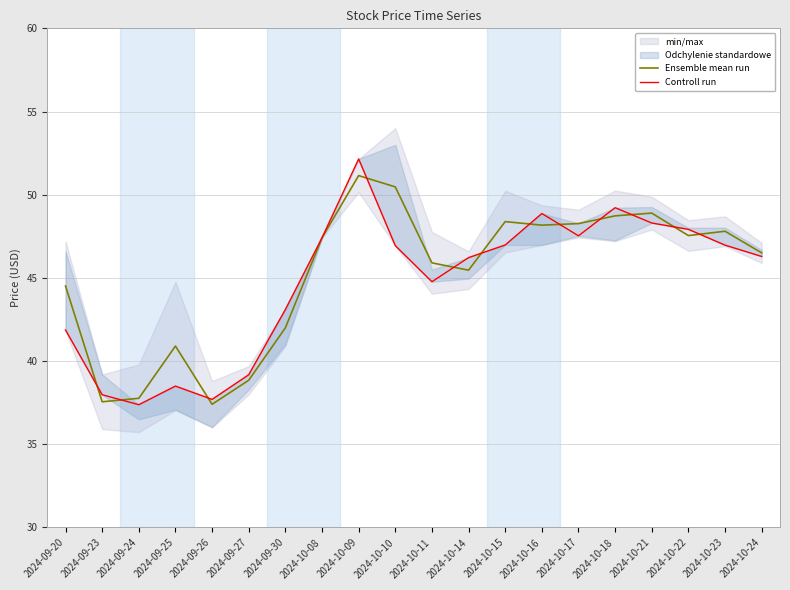

At which label is Controll run closest to 44?

2024-10-11